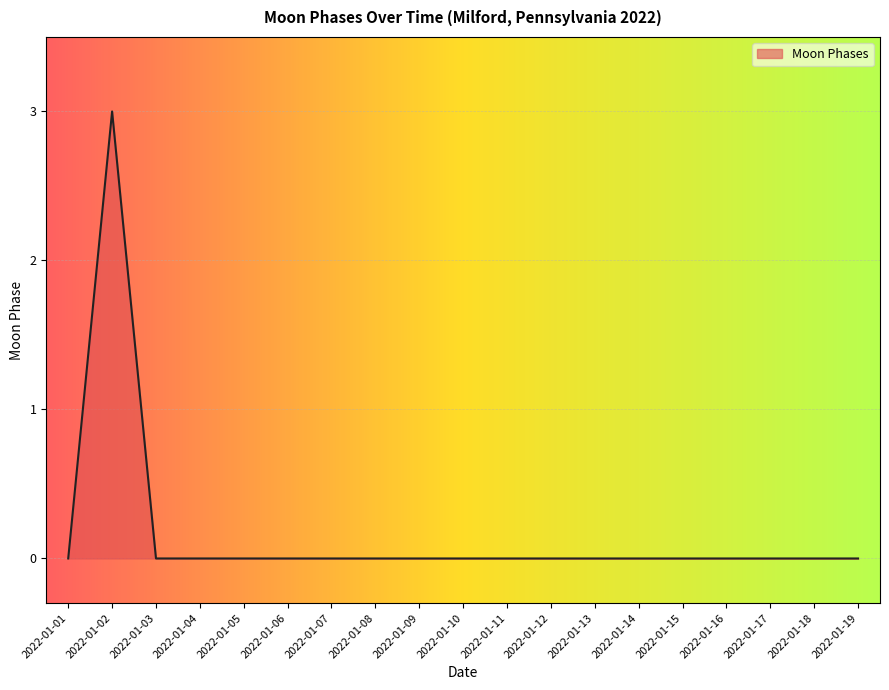

The chart shows a value of 2 at 2022-01-09. True or false?

False